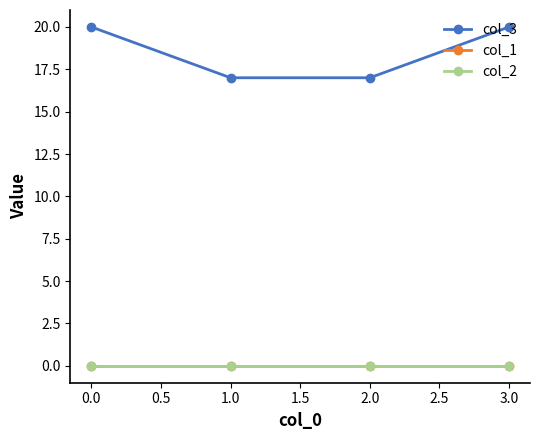

True or false: col_2 and col_1 cross at least once.

False